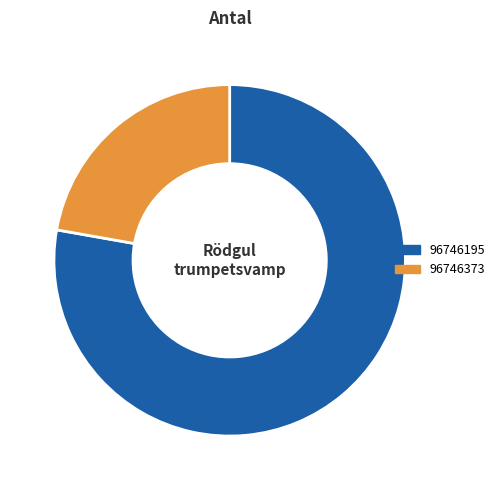

Is there any slice that represents more than half of the pie?

Yes